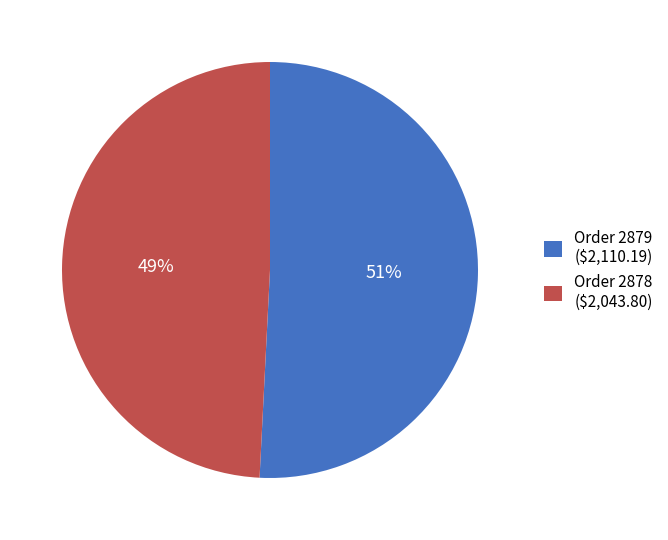

What is the ratio of the value at Order 2878 to the value at Order 2879?

1.0